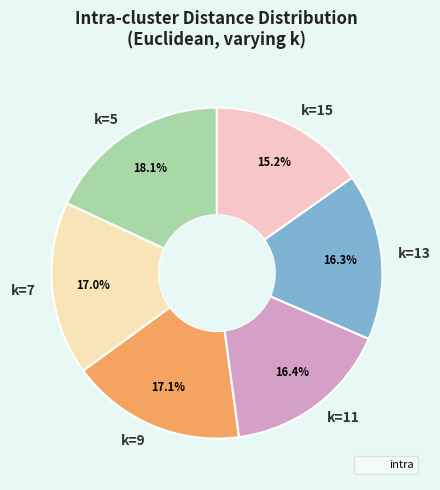

How many slices are in this pie chart?

6